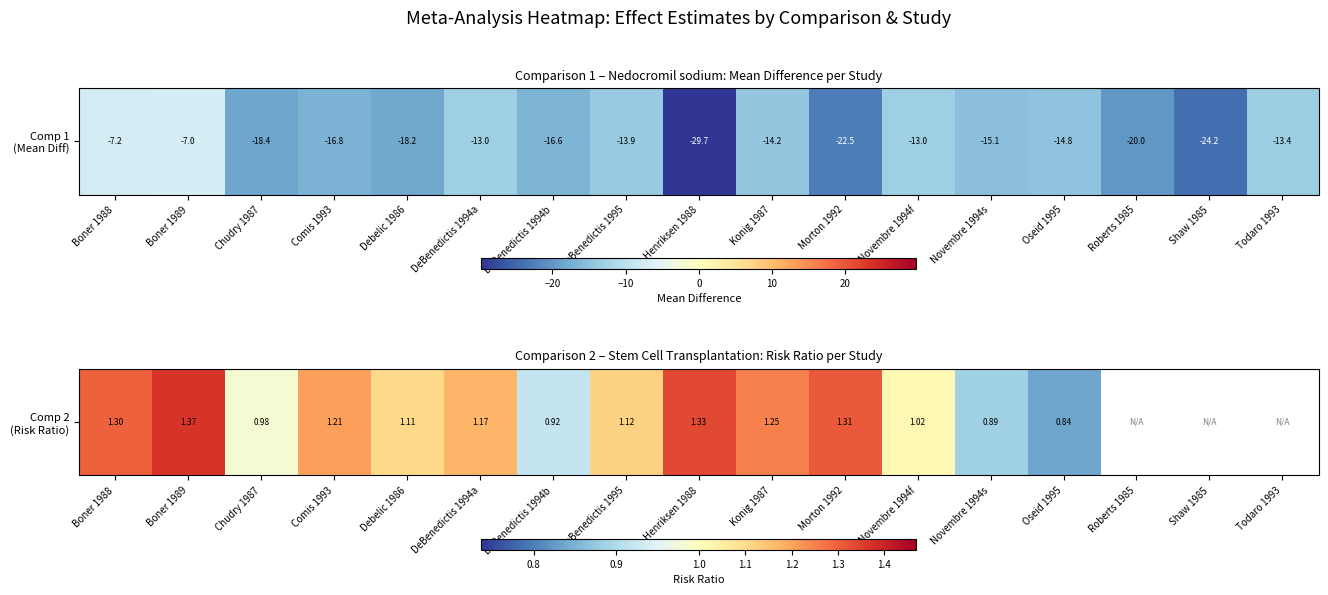

Rank the categories by value from lowest to highest.

Oseid 1995, Novembre 1994s, DeBenedictis 1994b, Chudry 1987, Novembre 1994f, Debelic 1986, DeBenedictis 1995, DeBenedictis 1994a, Comis 1993, Konig 1987, Boner 1988, Morton 1992, Henriksen 1988, Boner 1989, Roberts 1985, Shaw 1985, Todaro 1993